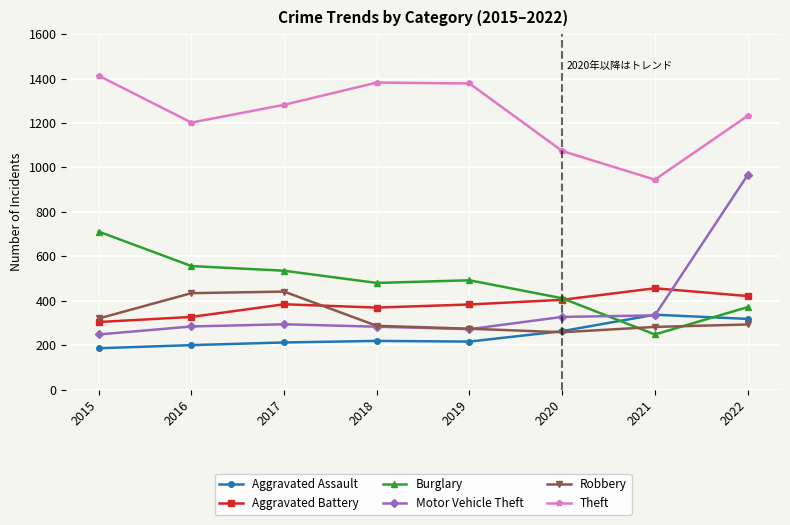

How many series are shown in this chart?

6